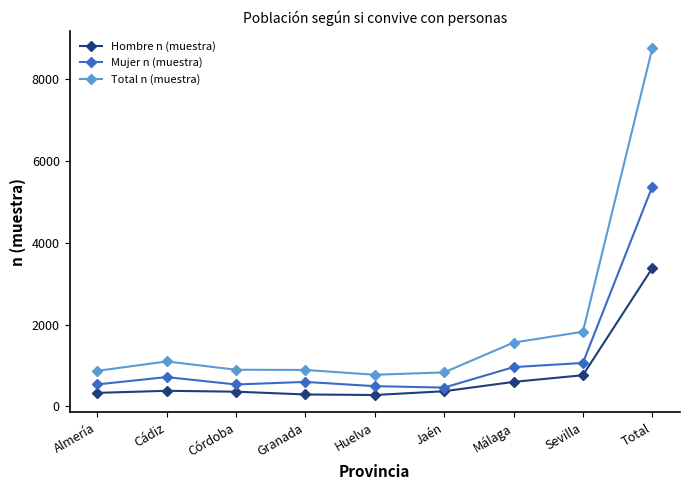

Does the chart display data point markers on the line(s)?

Yes